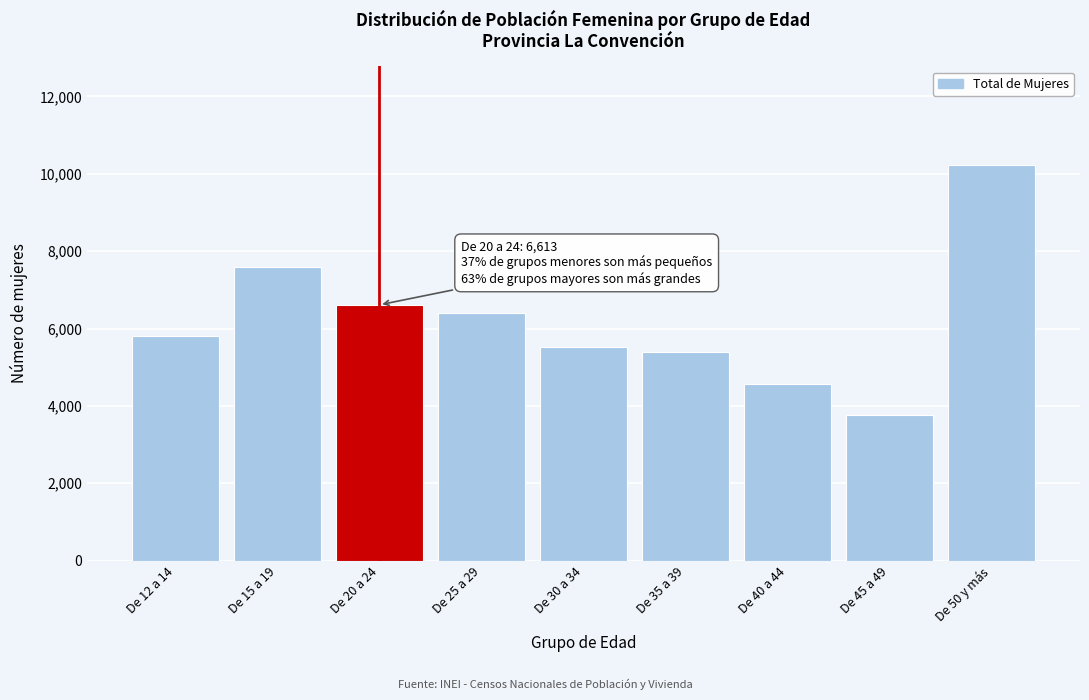

Reading left to right, transcribe all the data shown in this chart.

De 12 a 14=5815	De 15 a 19=7601	De 20 a 24=6613	De 25 a 29=6392	De 30 a 34=5524	De 35 a 39=5402	De 40 a 44=4566	De 45 a 49=3769	De 50 y más=10223